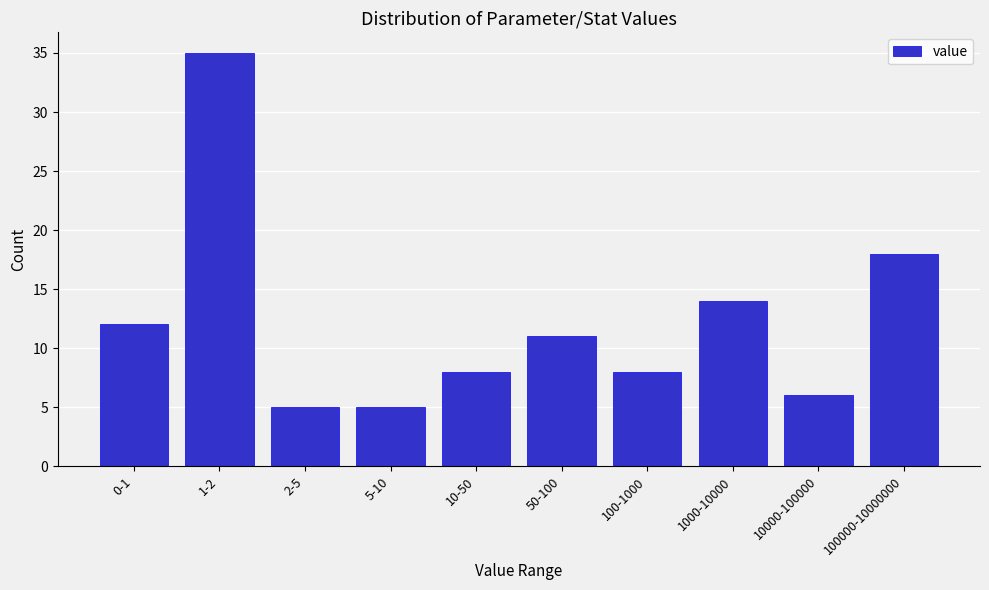

Reading left to right, what are all the values shown in this chart?

0-1=12	1-2=35	2-5=5	5-10=5	10-50=8	50-100=11	100-1000=8	1000-10000=14	10000-100000=6	100000-10000000=18